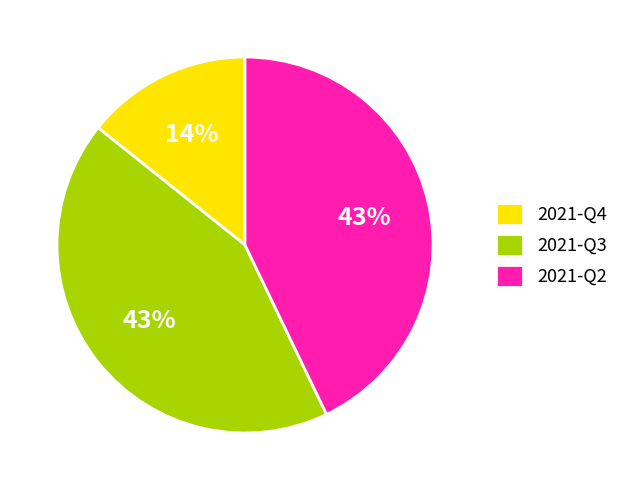

Approximately how many times larger is the value at 2021-Q4 compared to 2021-Q3?

0.3